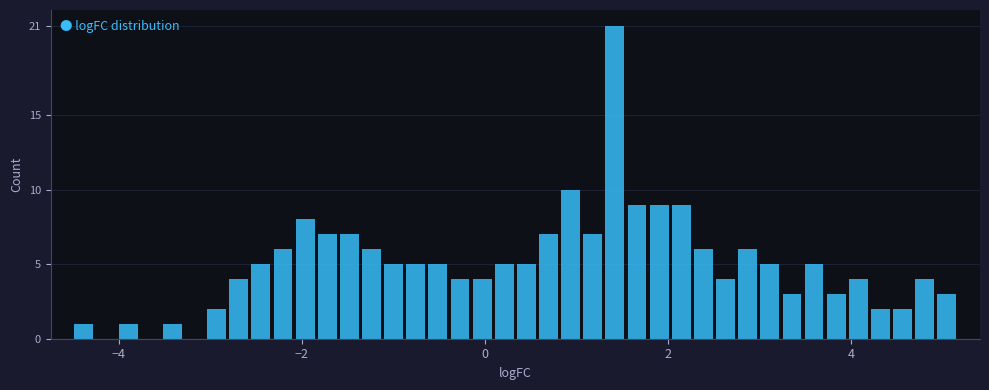

Read against the x-axis, roughly where is the centre of the tallest bar?

1.4